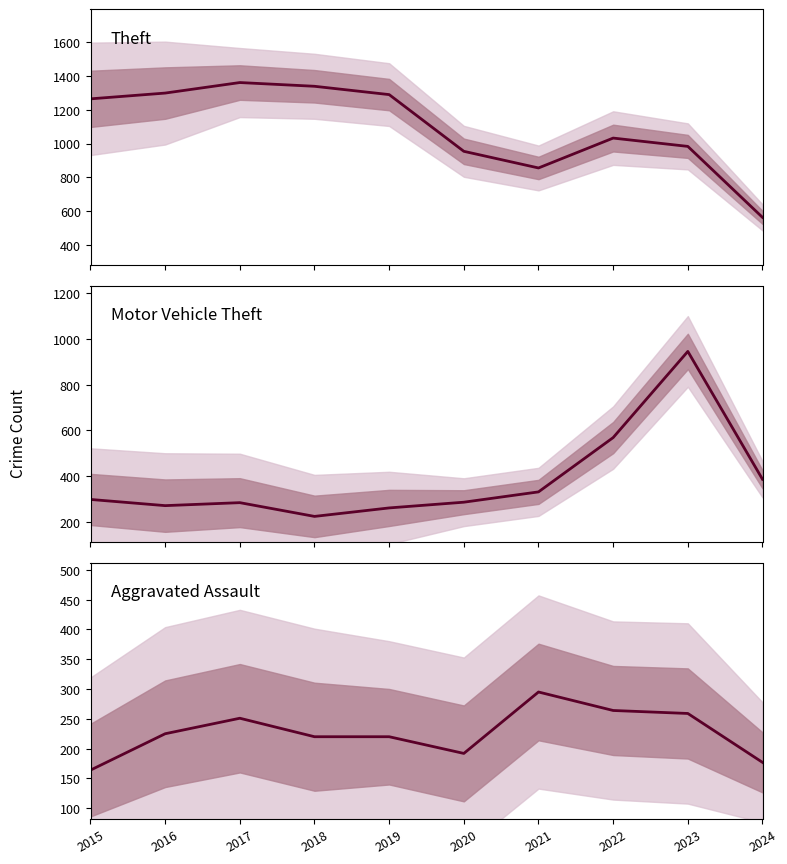

Reading right to left, what are all the values shown in this chart?

Theft: 2024=565	2023=983	2022=1032	2021=856	2020=954	2019=1288	2018=1337	2017=1359	2016=1297	2015=1263
Motor Vehicle Theft: 2024=387	2023=945	2022=569	2021=332	2020=287	2019=262	2018=225	2017=285	2016=272	2015=299
Aggravated Assault: 2024=177	2023=259	2022=264	2021=295	2020=192	2019=220	2018=220	2017=251	2016=225	2015=164